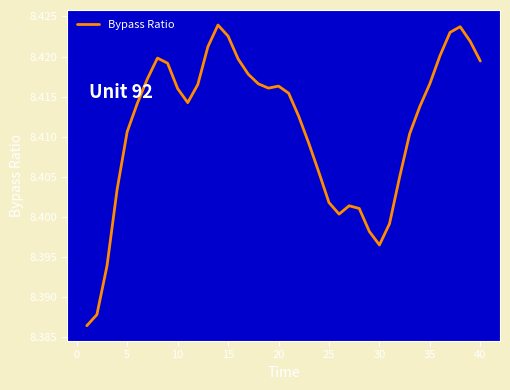

Reading left to right, what are all the values shown in this chart?

8.4	8.4	8.4	8.4	8.4	8.4	8.4	8.4	8.4	8.4	8.4	8.4	8.4	8.4	8.4	8.4	8.4	8.4	8.4	8.4	8.4	8.4	8.4	8.4	8.4	8.4	8.4	8.4	8.4	8.4	8.4	8.4	8.4	8.4	8.4	8.4	8.4	8.4	8.4	8.4